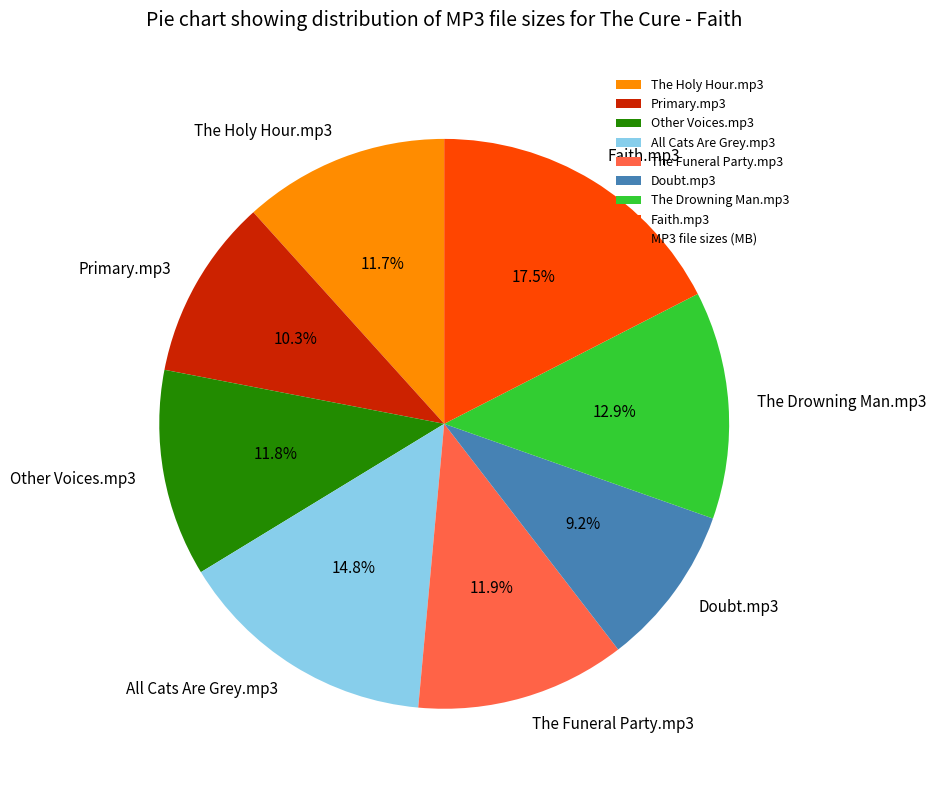

What is the largest slice in the pie chart?

Faith.mp3